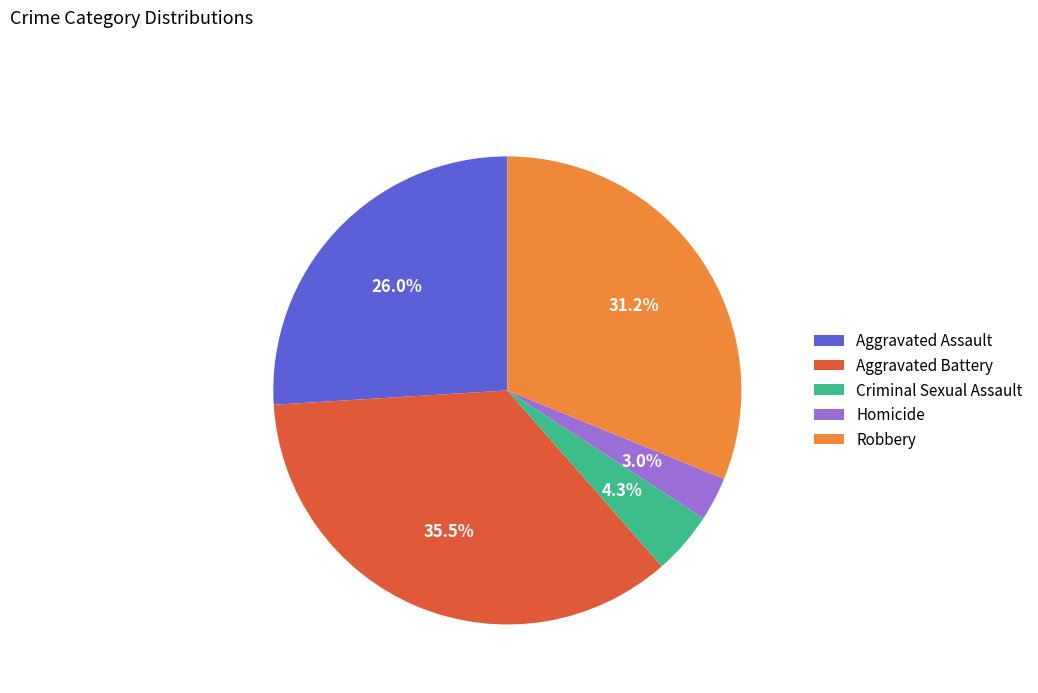

Which slice is the smallest?

Homicide